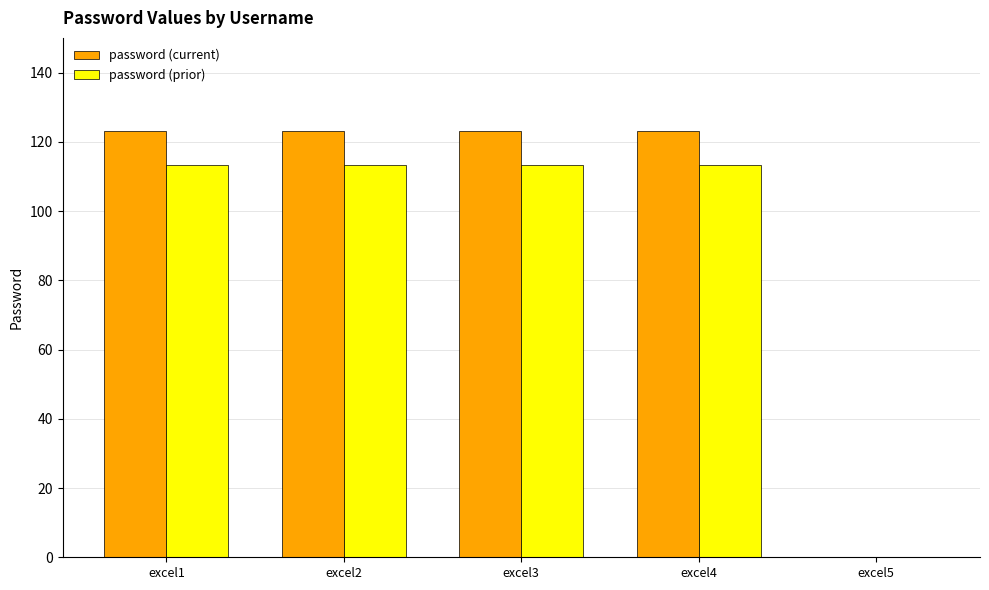

Is the value of password (current) at excel5 greater than the value of password (prior) at excel2?

No